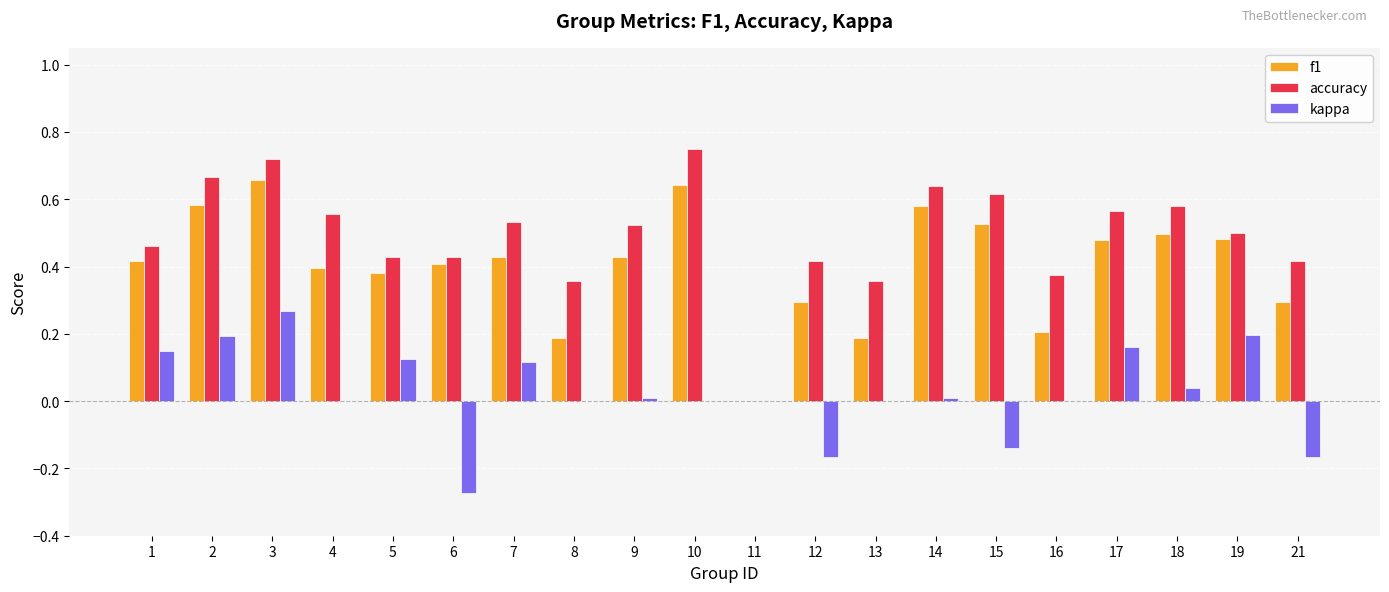

What is the total value across all series at 2?

1.4